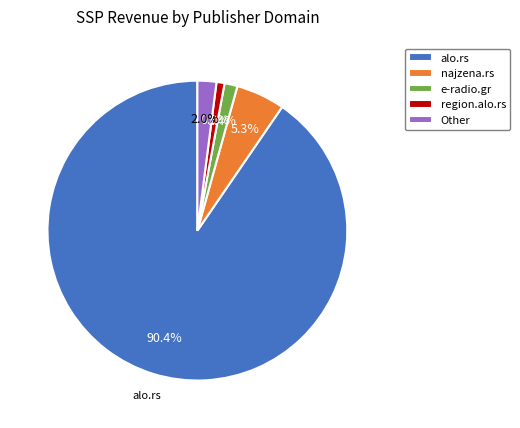

What is the largest slice in the pie chart?

alo.rs